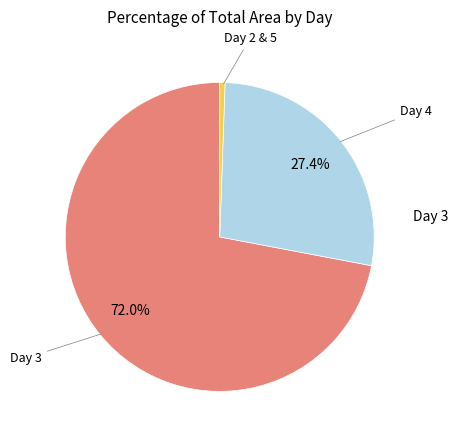

Does any single category account for the majority?

Yes